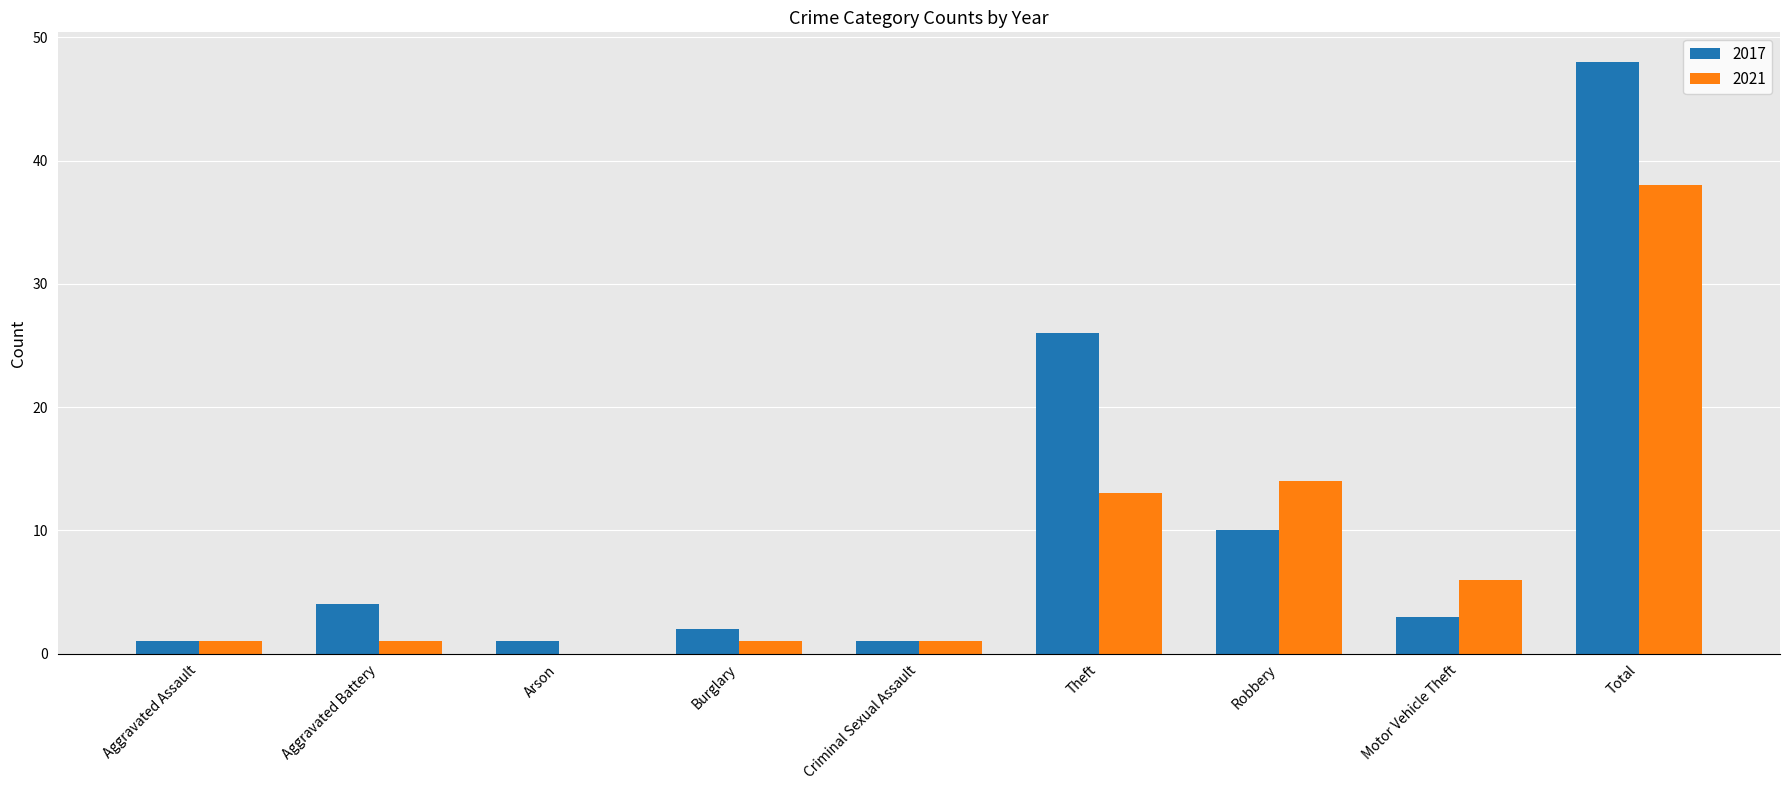

Are the bars grouped side by side (vs. stacked)?

Yes